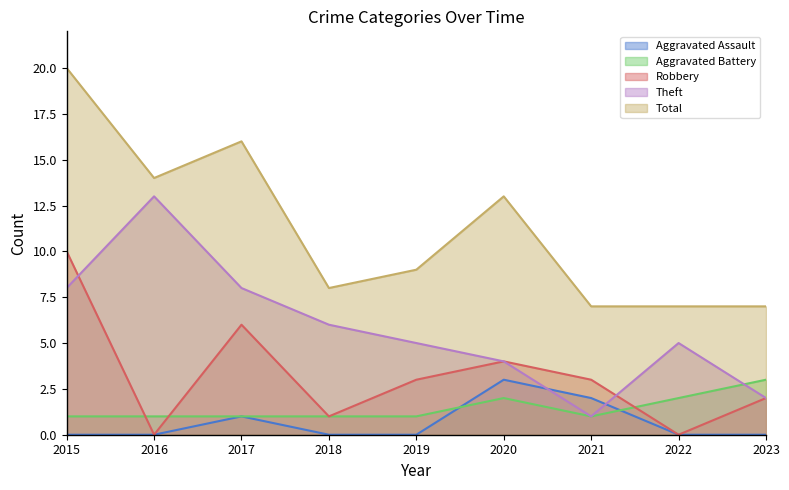

Is it true that Robbery equals 4 at 2022?

False